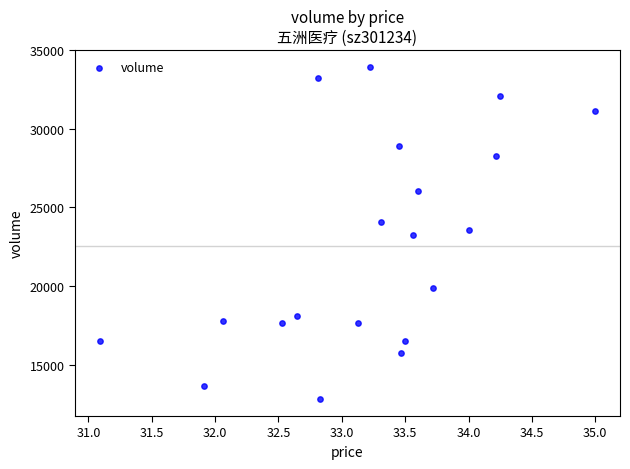

What is the range of Y values (max minus min)?

21163